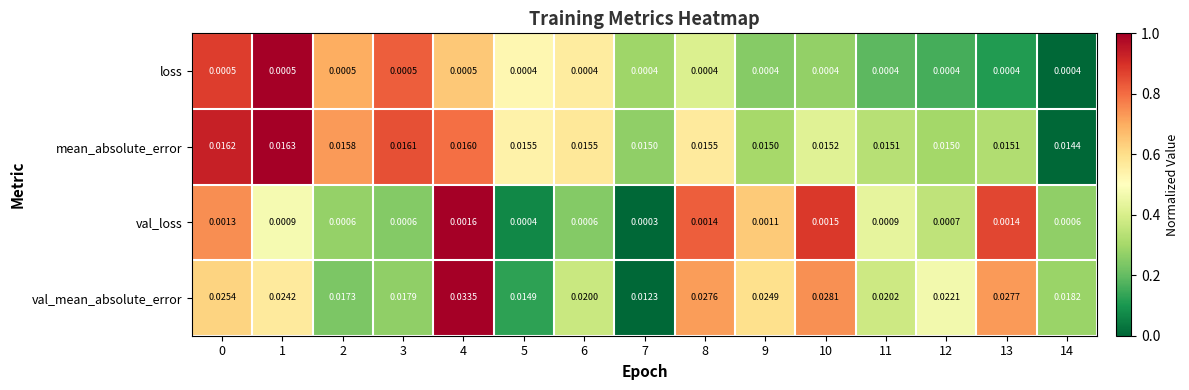

How many distinct data groups are displayed?

4